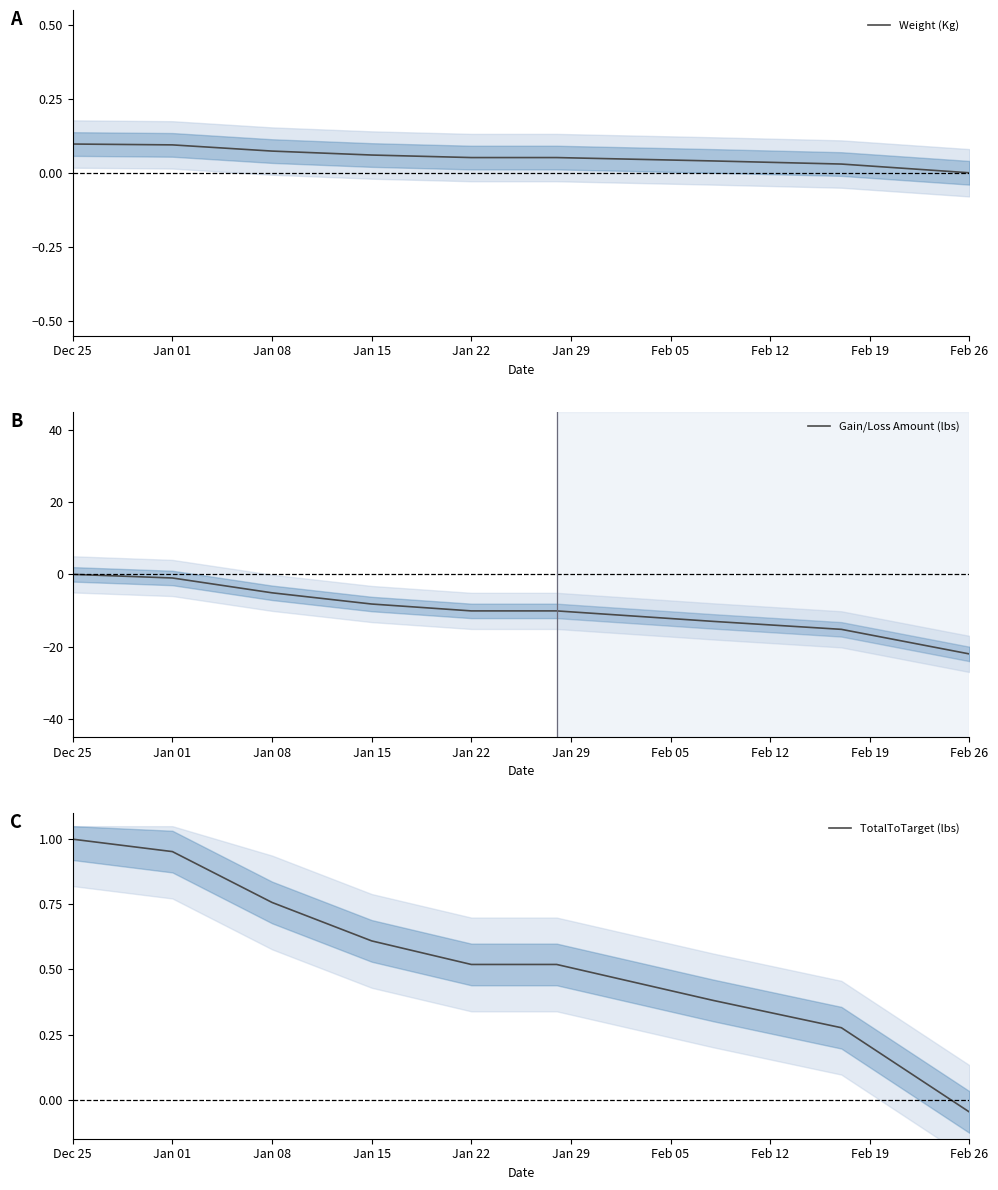

Which series has the largest range (max minus min)?

Gain/Loss Amount (lbs)